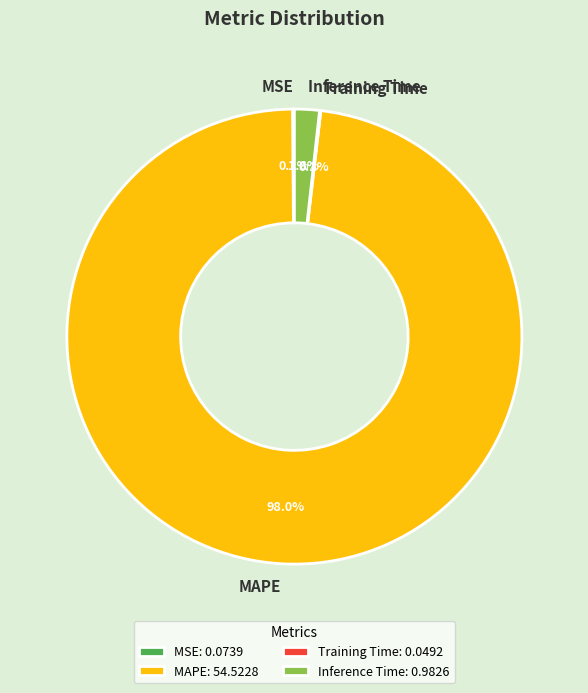

Between MAPE and Inference Time, which is larger?

MAPE